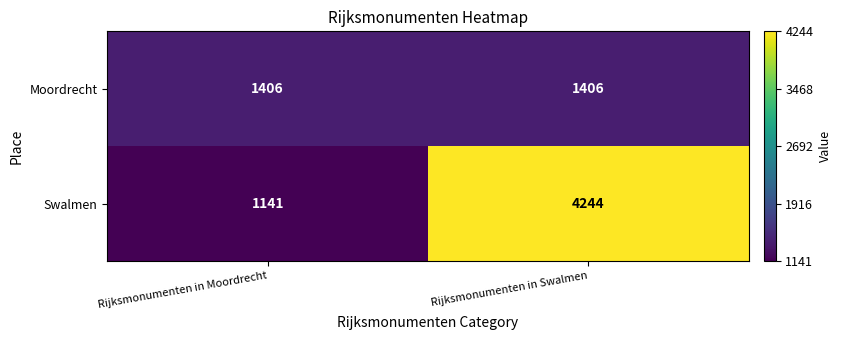

What is the smallest value displayed?

1141